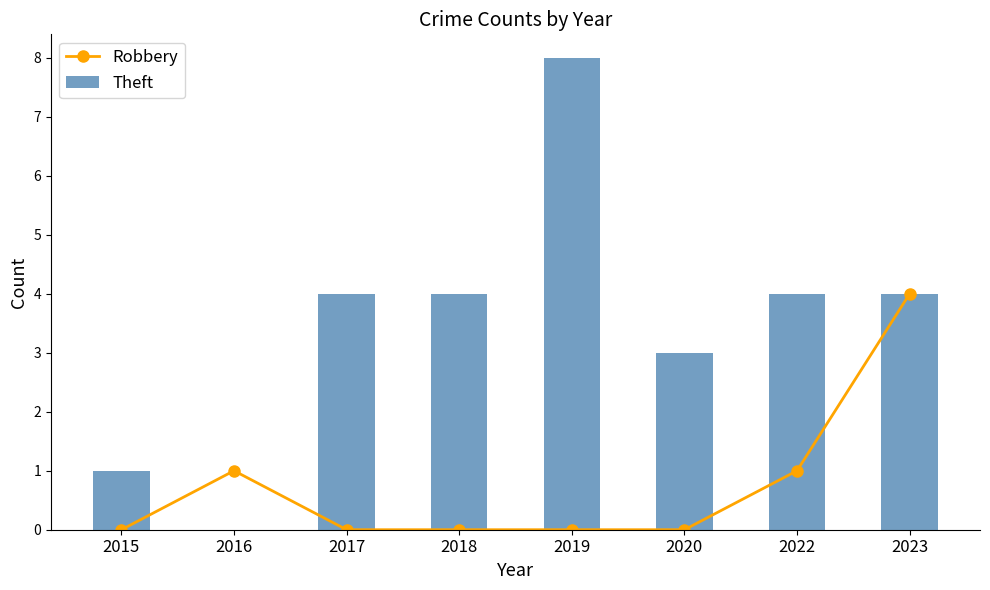

What are all the series names shown in the legend?

Robbery, Theft